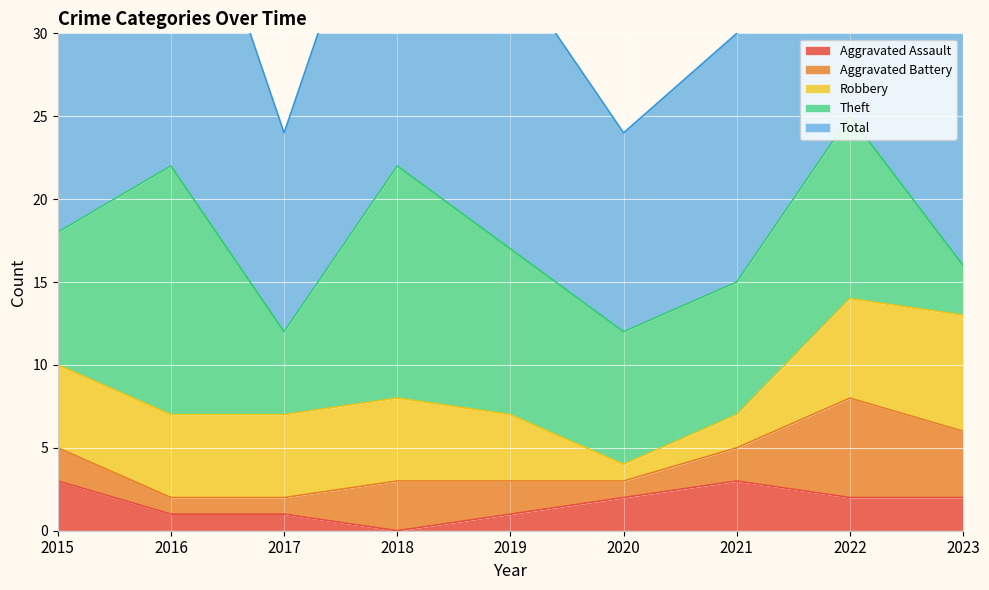

True or false: Robbery has a value of 5 at 2015.

True